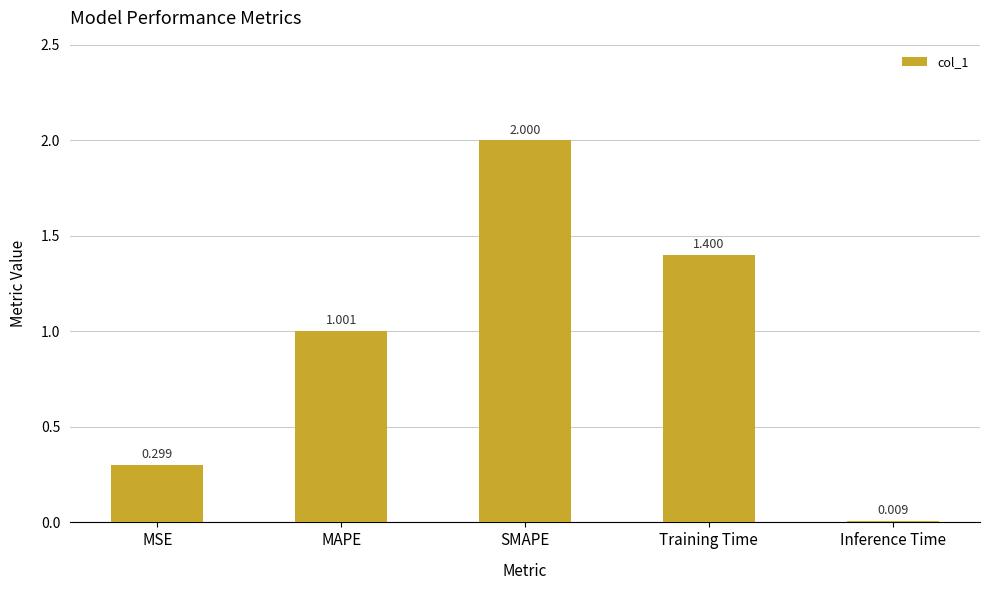

What is the difference between the values at Training Time and SMAPE?

0.6